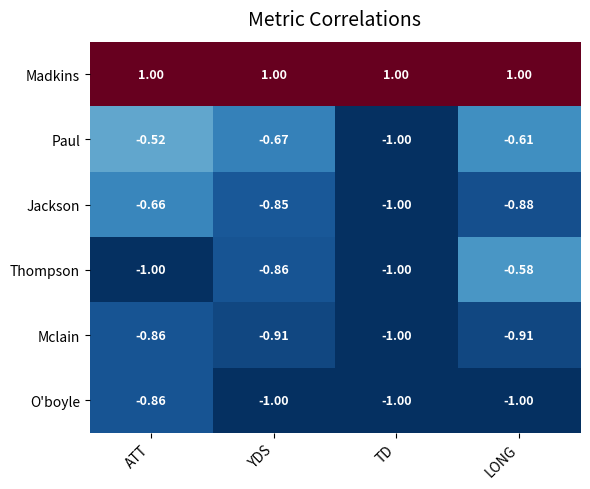

What is the difference between the highest and lowest values at ATT?

2.0